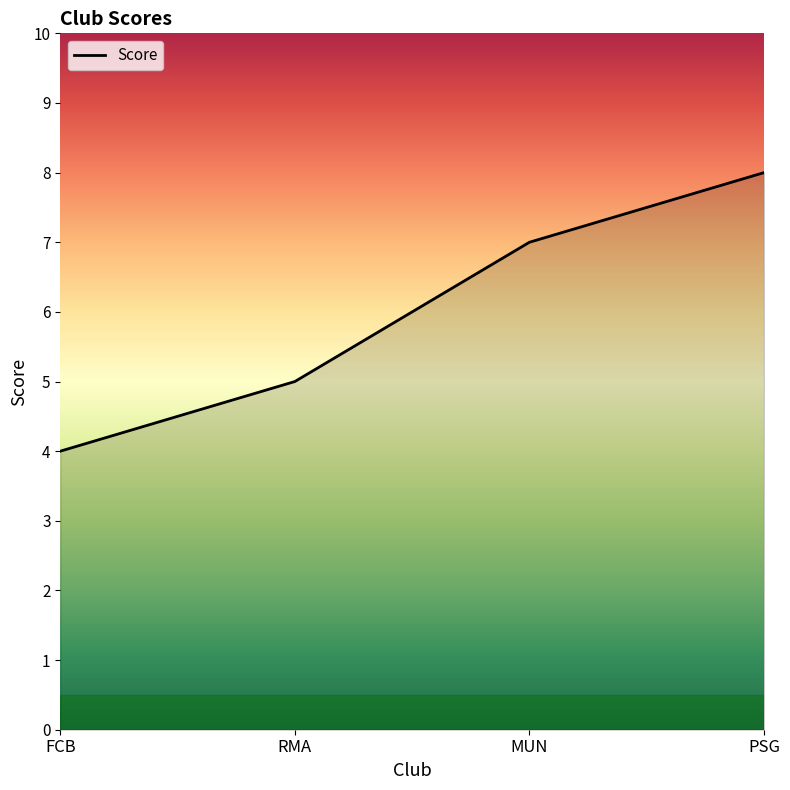

How many lines are shown in the chart?

1